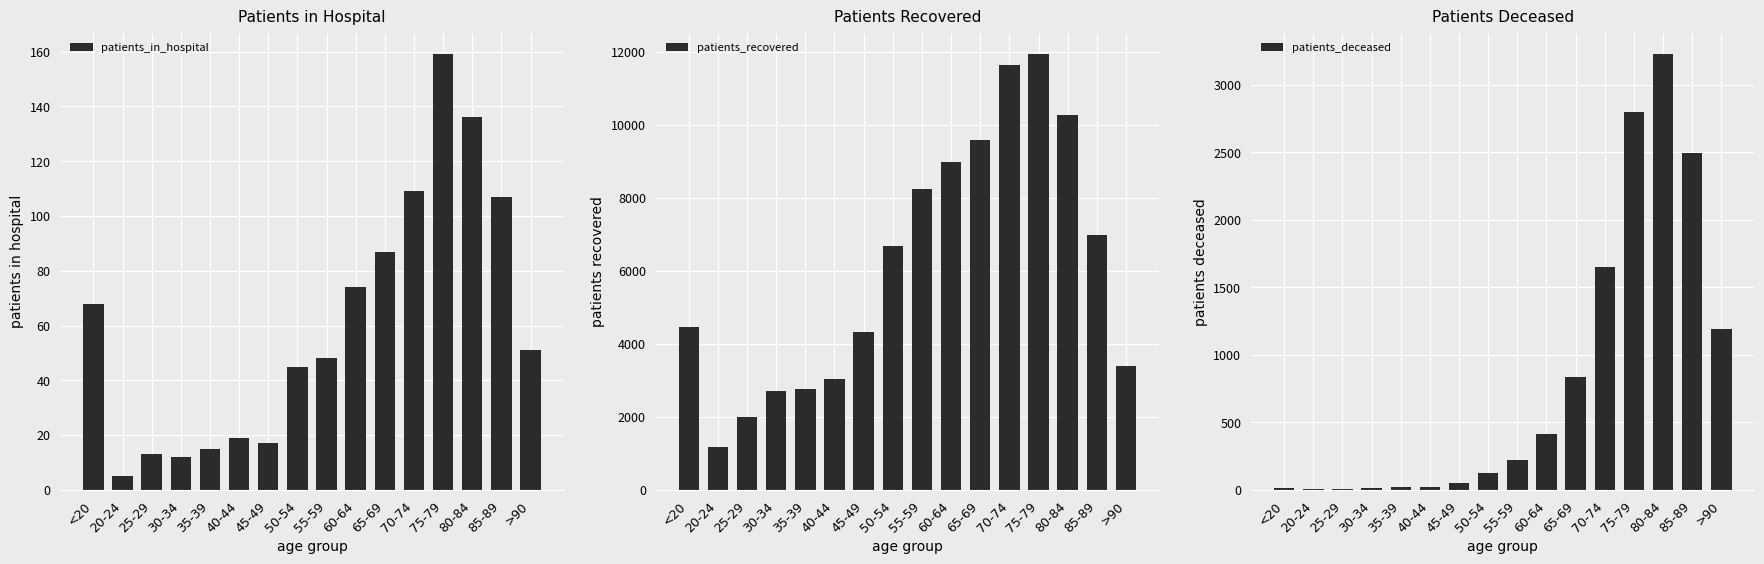

How many data points in patients_in_hospital are above 51?

7